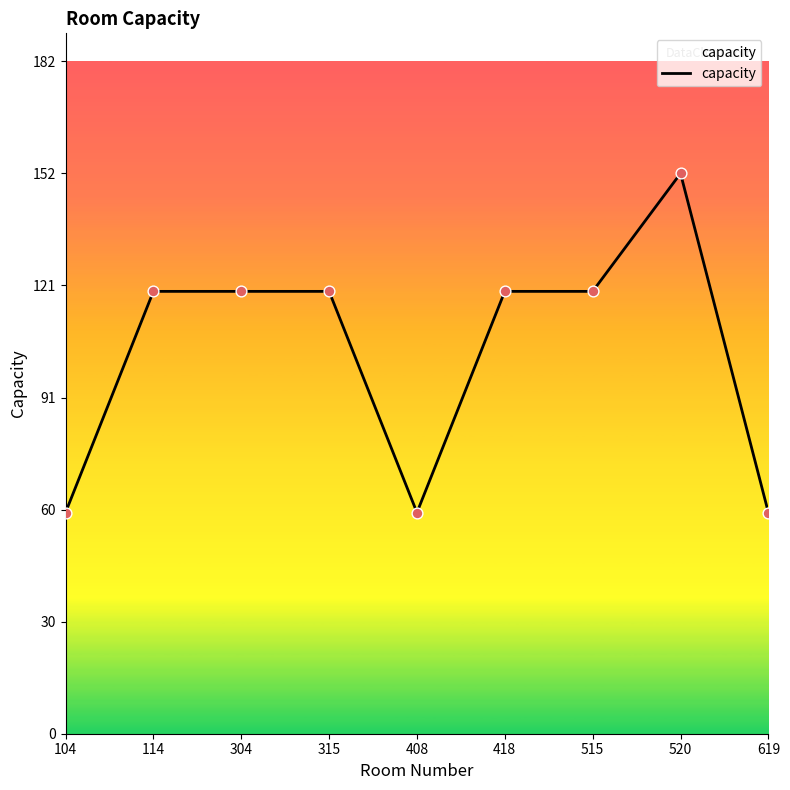

What is the ratio of the value at 304 to the value at 619?

2.0